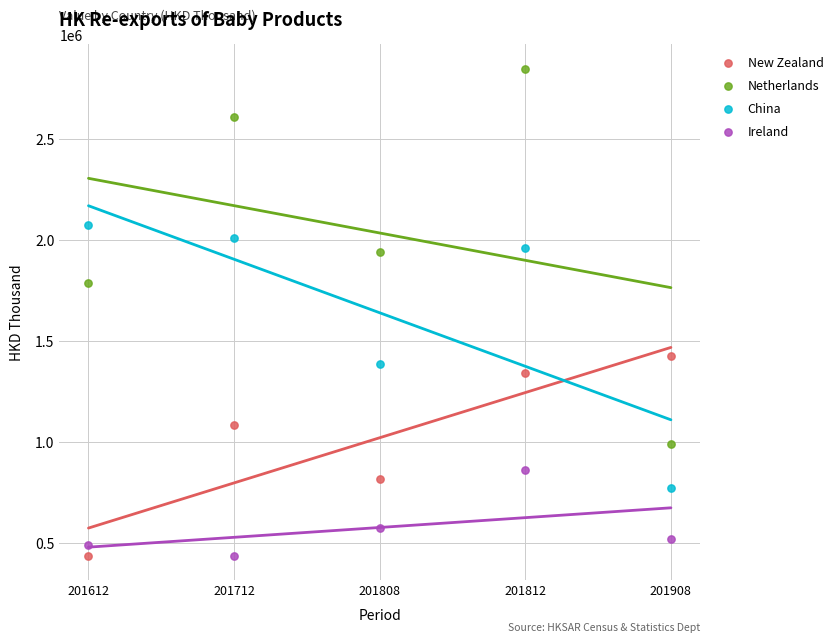

What are all the series names shown in the legend?

New Zealand, Netherlands, China, Ireland